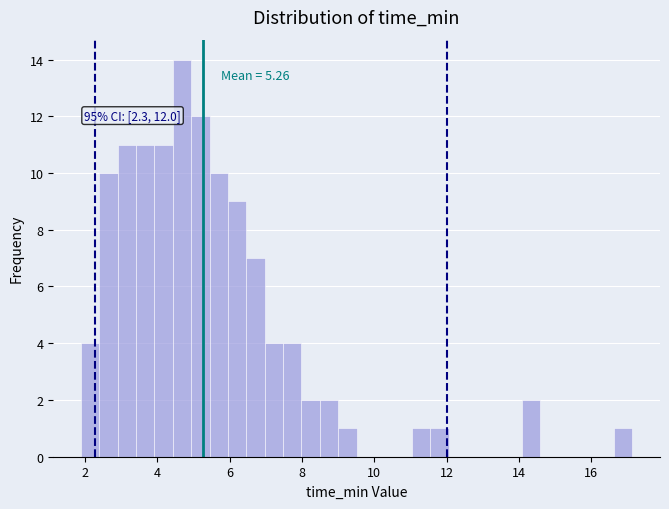

Around what value on the x-axis is the tallest bar? Give the approximate position of its centre, as read against the axis.

4.6